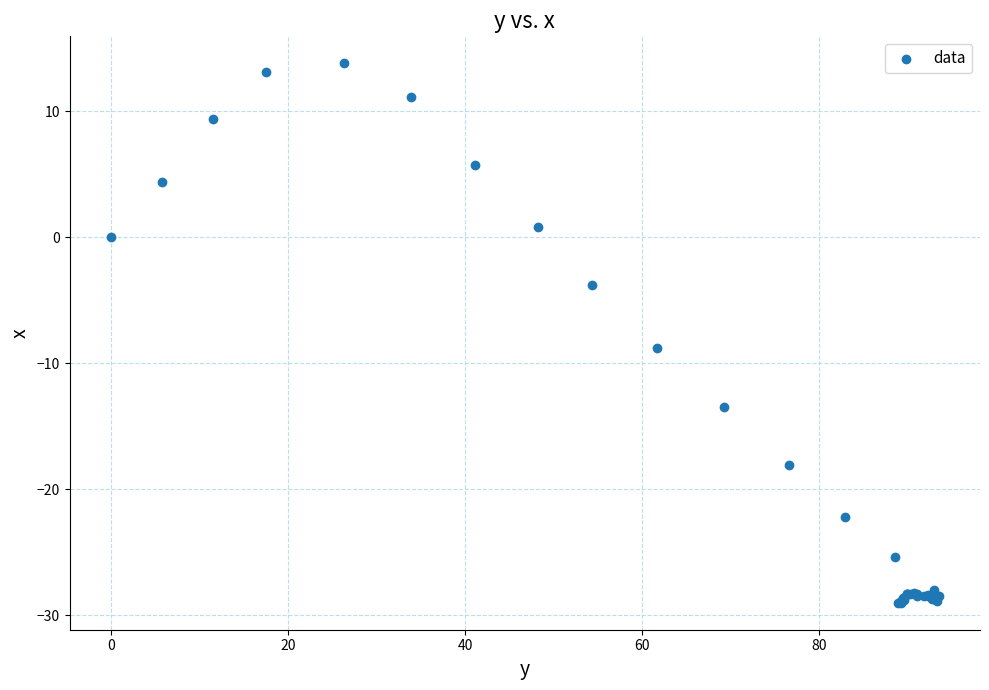

What Y value in the scatter plot is closest to -7?

-8.8